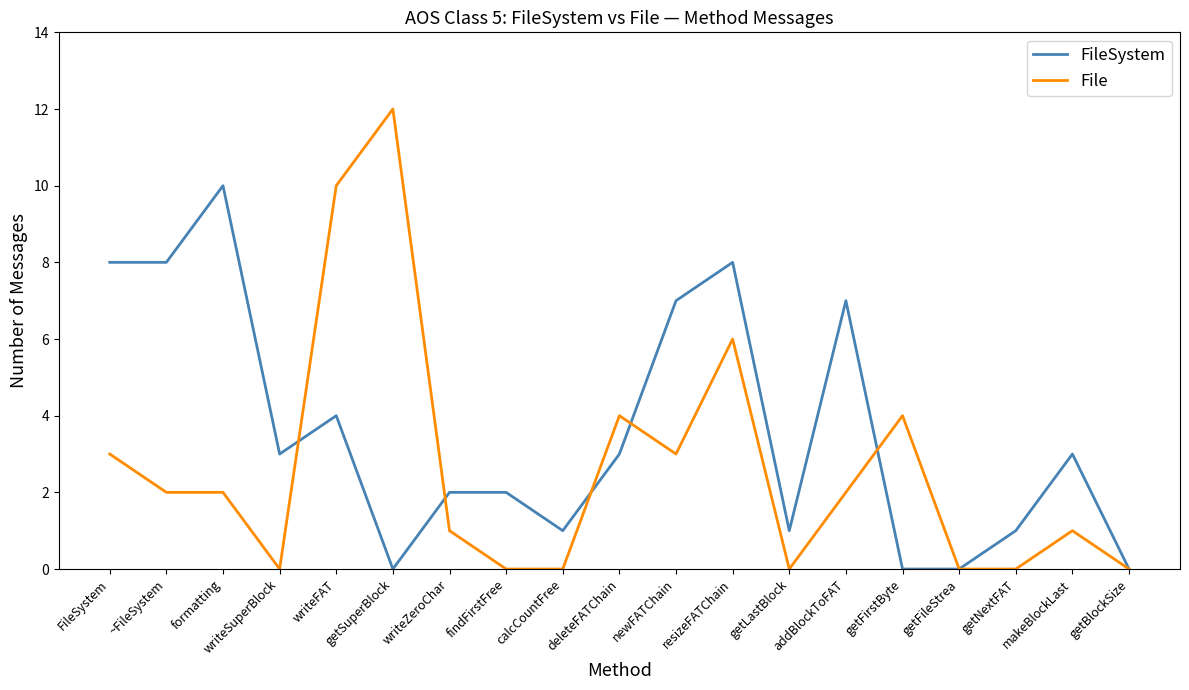

At findFirstFree, list the series in order from largest to smallest.

FileSystem, File